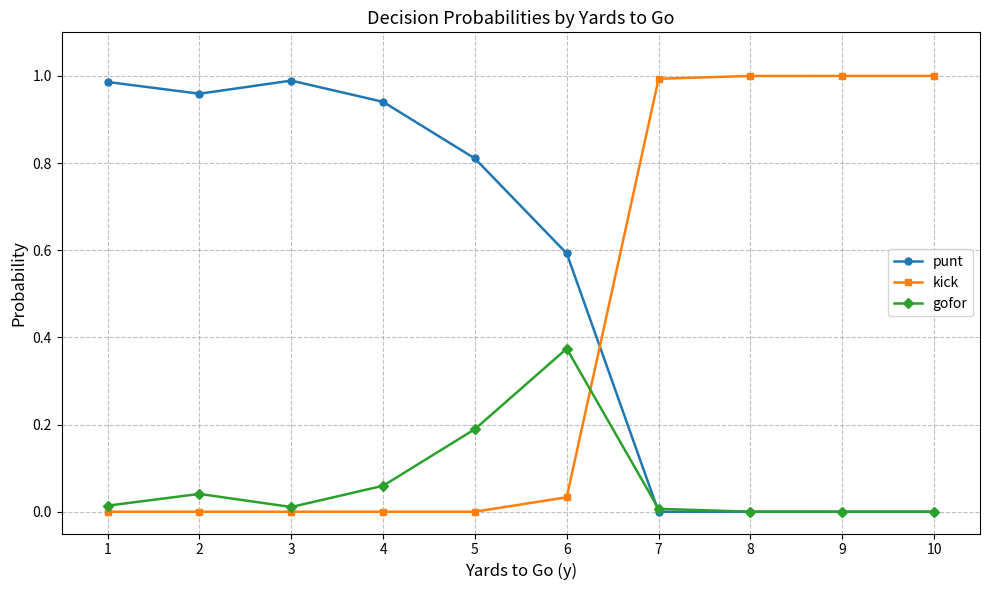

True or false: kick has a value of 0.4 at 2.

False